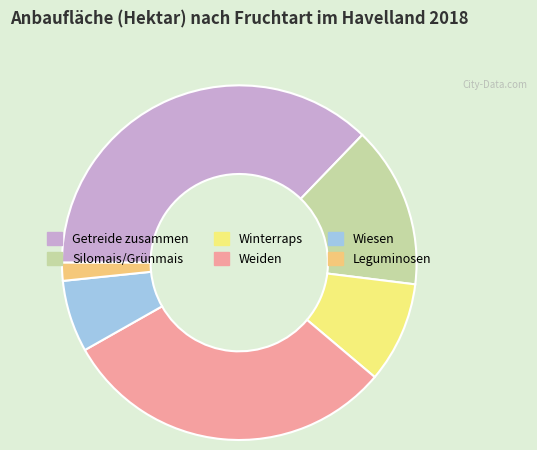

How many segments does this pie chart have?

6